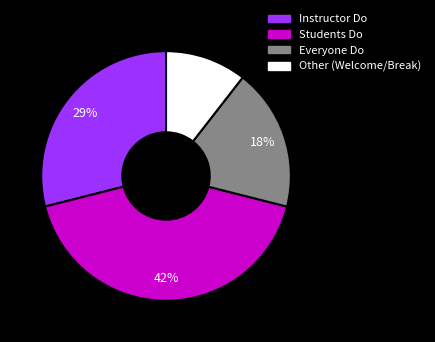

Does any single category account for the majority?

No